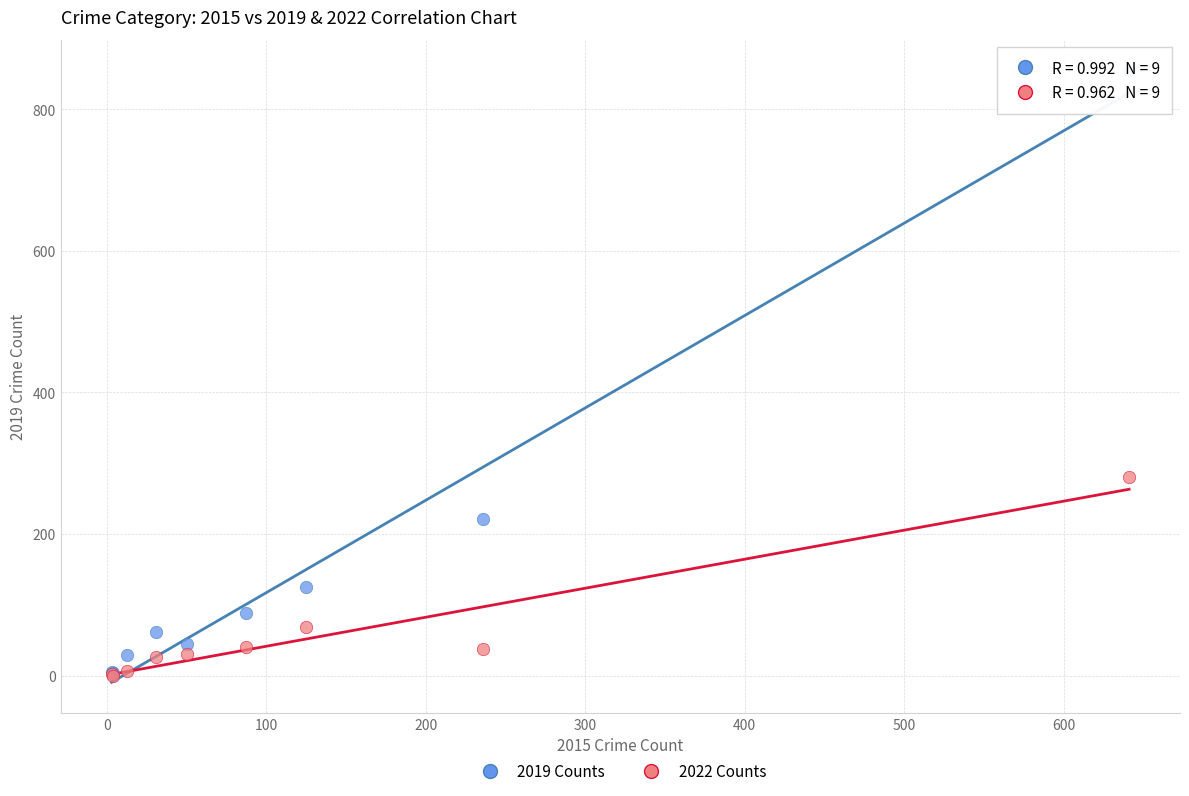

What are all the series names shown in the legend?

2019 Counts, 2022 Counts